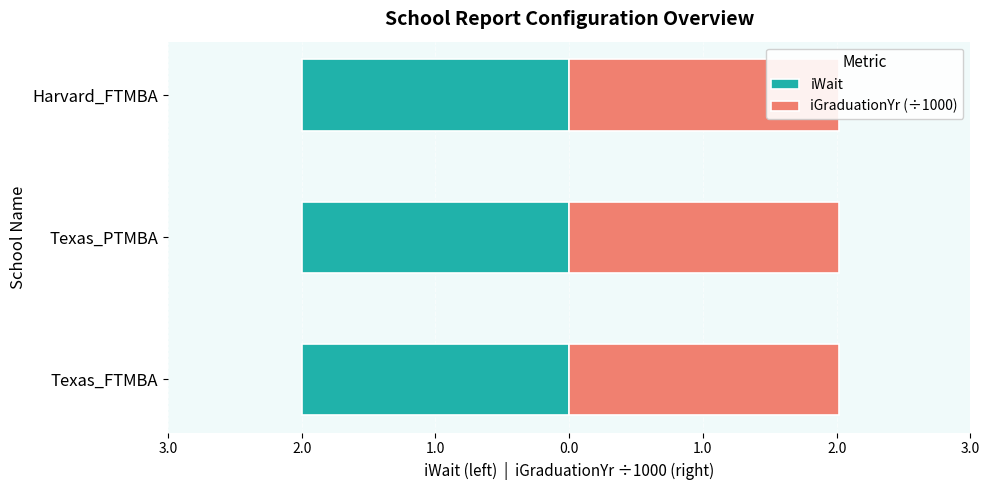

Reading right to left, extract all data points from this chart.

iGraduationYr: 2014	2014	2014
iWait: 2	2	2